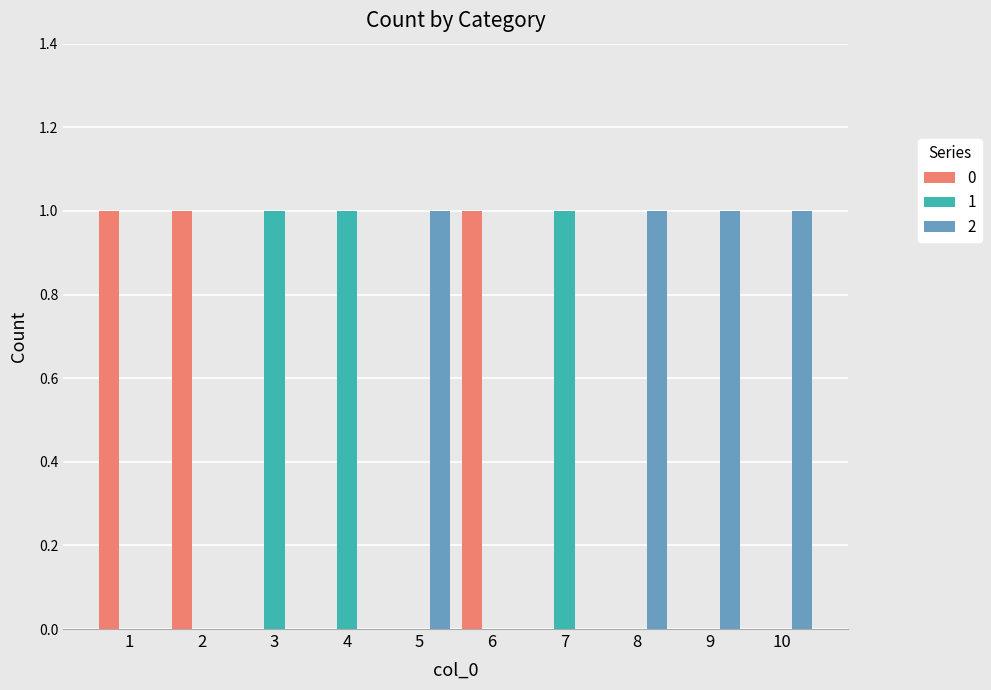

Reading left to right, extract all data points from this chart.

0: 1=1	2=1	3=0	4=0	5=0	6=1	7=0	8=0	9=0	10=0
1: 1=0	2=0	3=1	4=1	5=0	6=0	7=1	8=0	9=0	10=0
2: 1=0	2=0	3=0	4=0	5=1	6=0	7=0	8=1	9=1	10=1